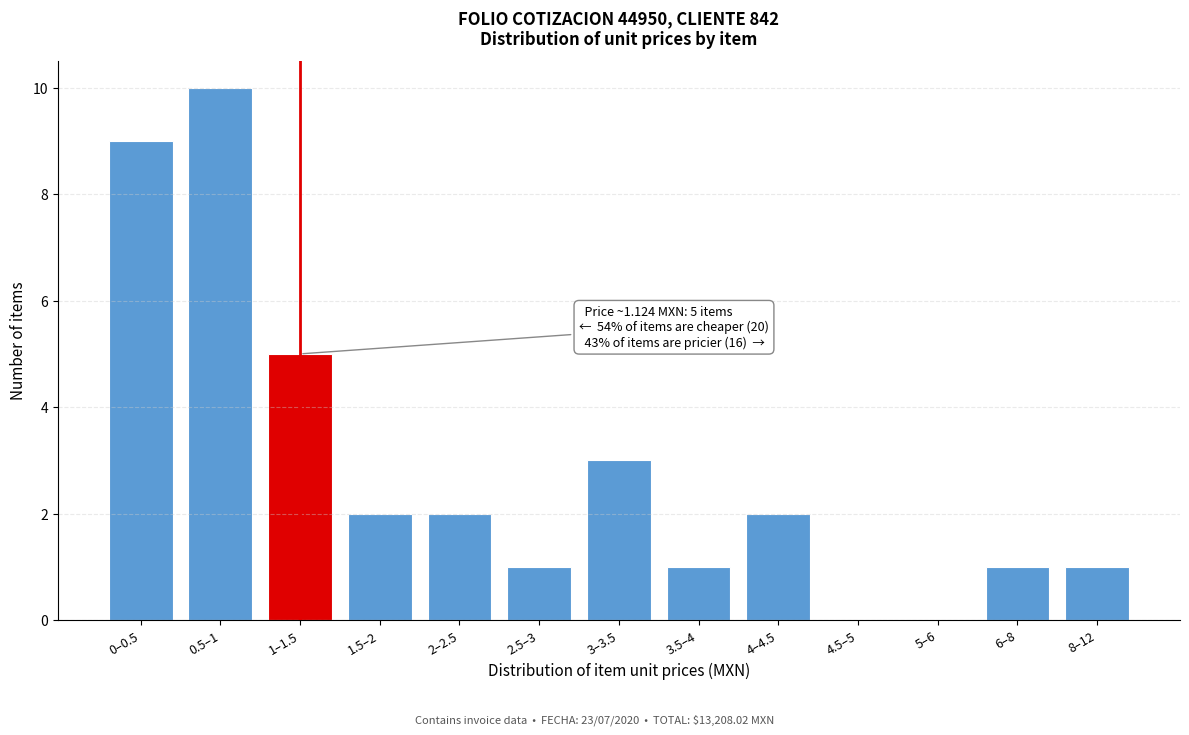

Reading left to right, what are all the values shown in this chart?

0–0.5=9	0.5–1=10	1–1.5=5	1.5–2=2	2–2.5=2	2.5–3=1	3–3.5=3	3.5–4=1	4–4.5=2	4.5–5=0	5–6=0	6–8=1	8–12=1